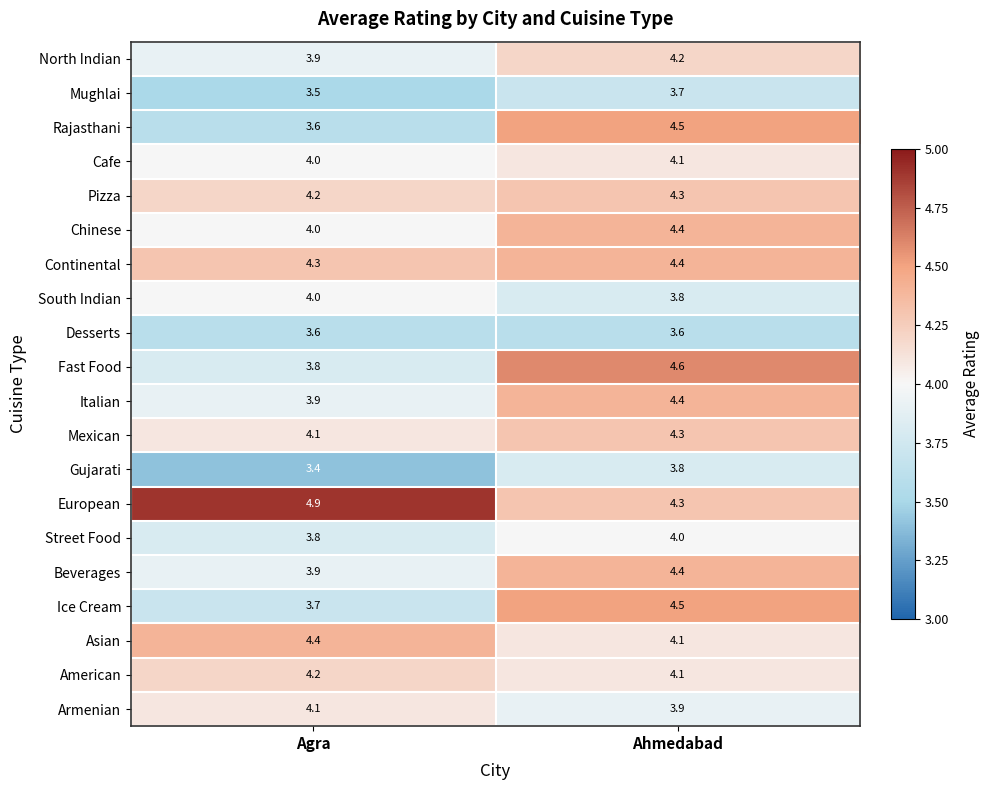

What is the minimum value shown in the chart?

3.4